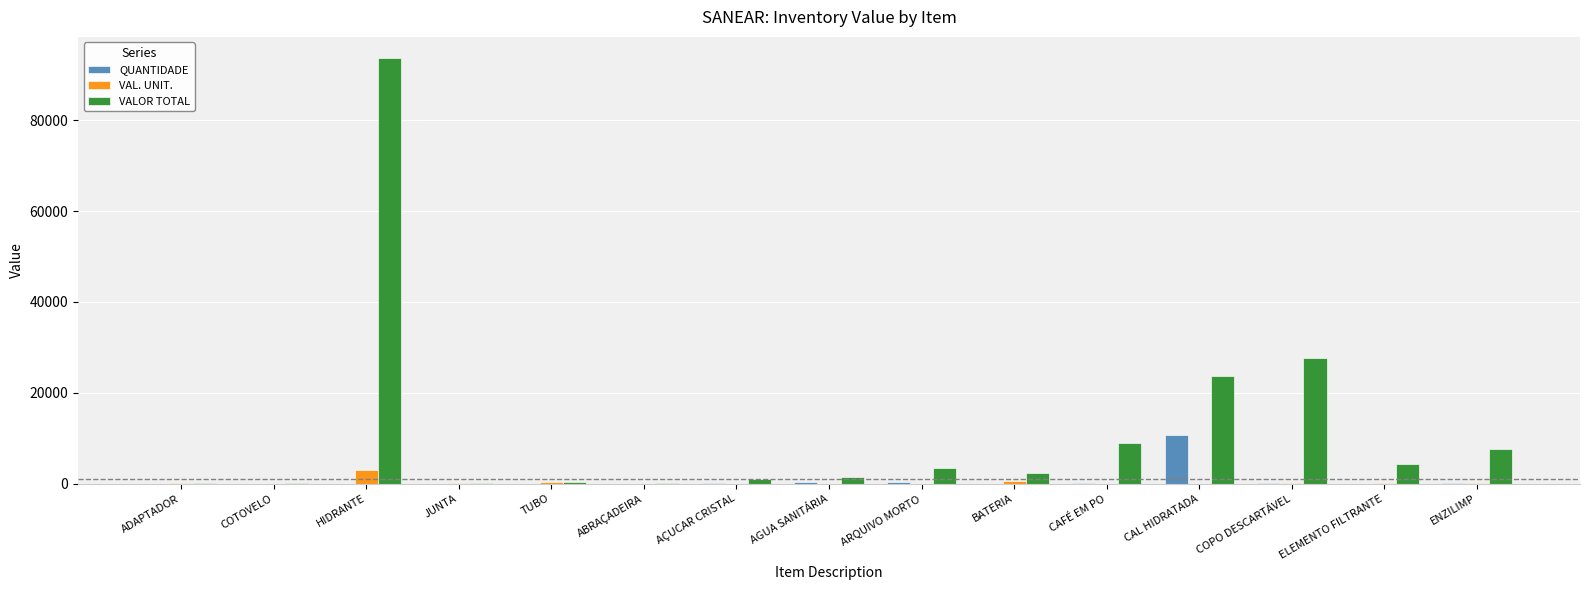

Is it true that VALOR TOTAL equals 3535.9 at ARQUIVO MORTO?

True